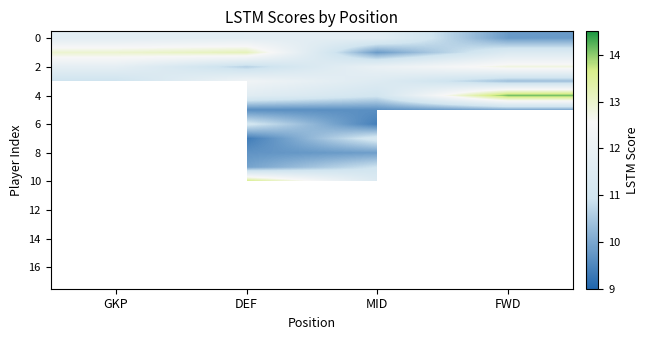

At how many categories does at least one series exceed 12?

4